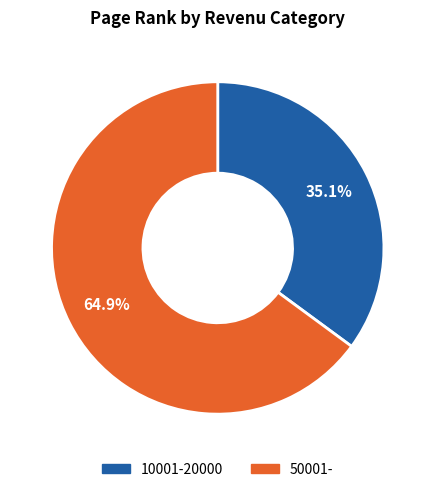

To the nearest percent, what percentage of the pie is 10001-20000?

35%